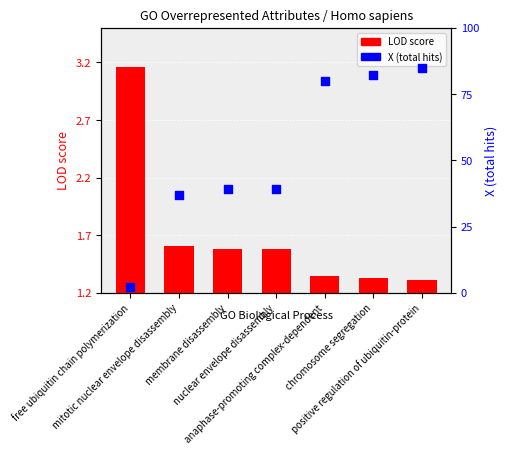

Is the value of X (total hits) at nuclear envelope disassembly greater than the value of LOD score at anaphase-promoting complex-dependent?

Yes